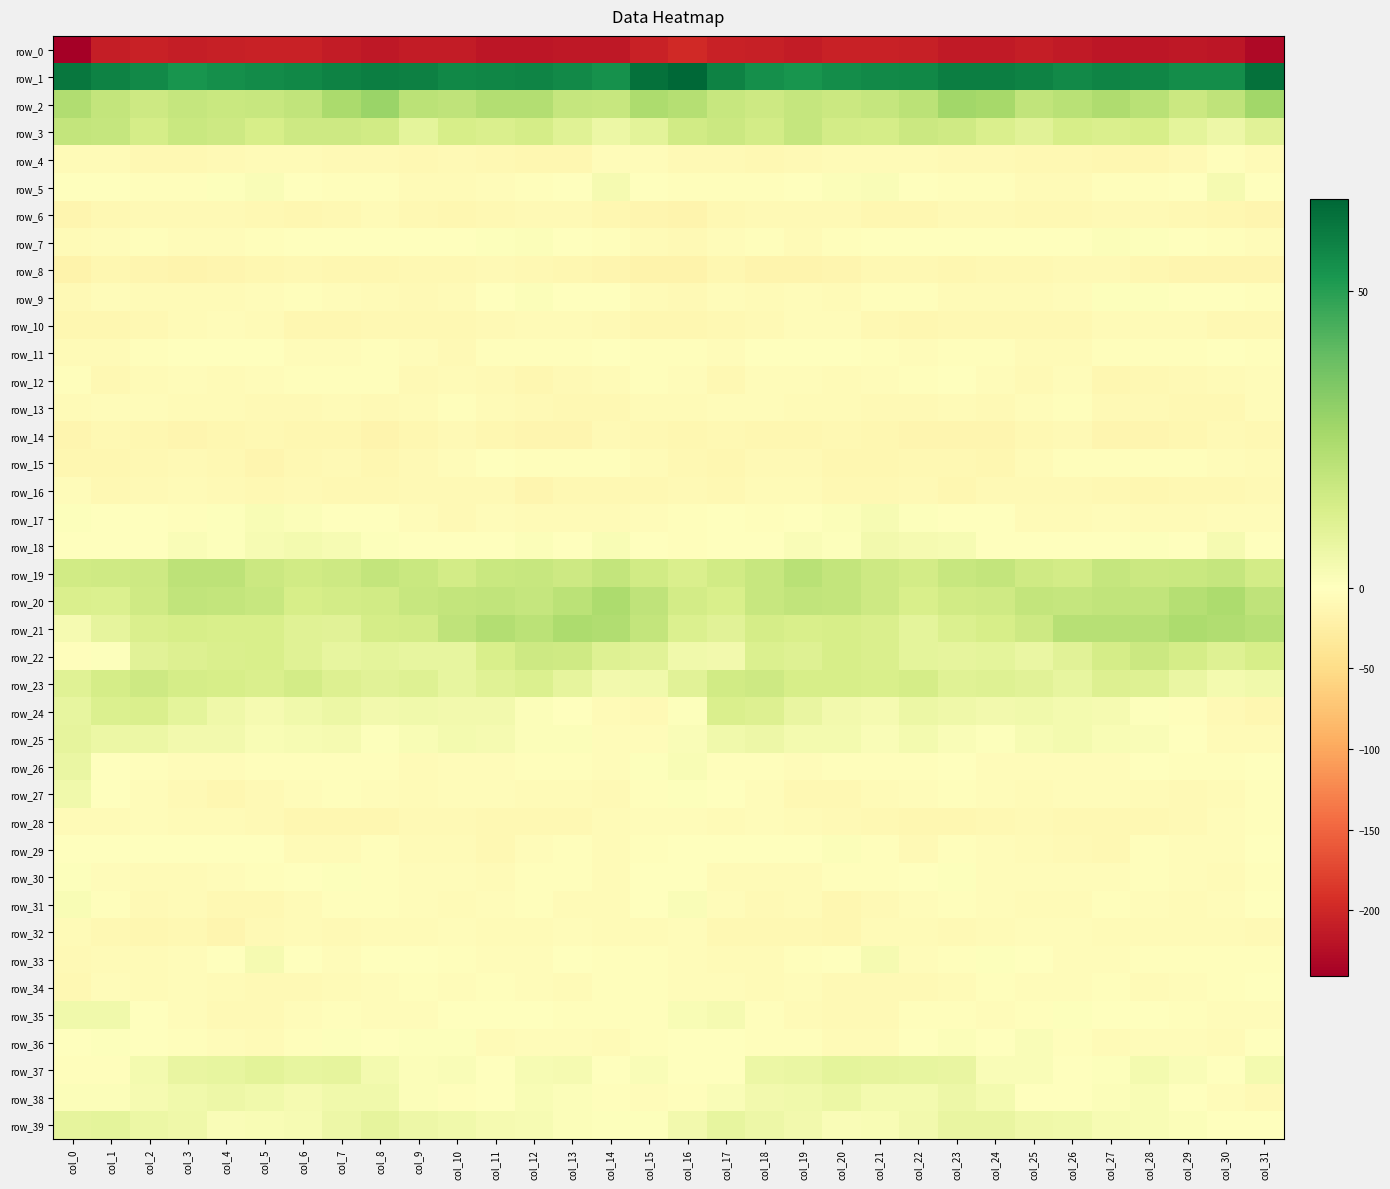

Rank the series by their maximum value, from highest to lowest.

row_1, row_2, row_20, row_21, row_19, row_3, row_22, row_23, row_24, row_37, row_39, row_25, row_26, row_38, row_27, row_35, row_18, row_33, row_5, row_17, row_31, row_36, row_29, row_7, row_9, row_30, row_11, row_15, row_12, row_34, row_13, row_4, row_28, row_32, row_10, row_16, row_6, row_8, row_14, row_0